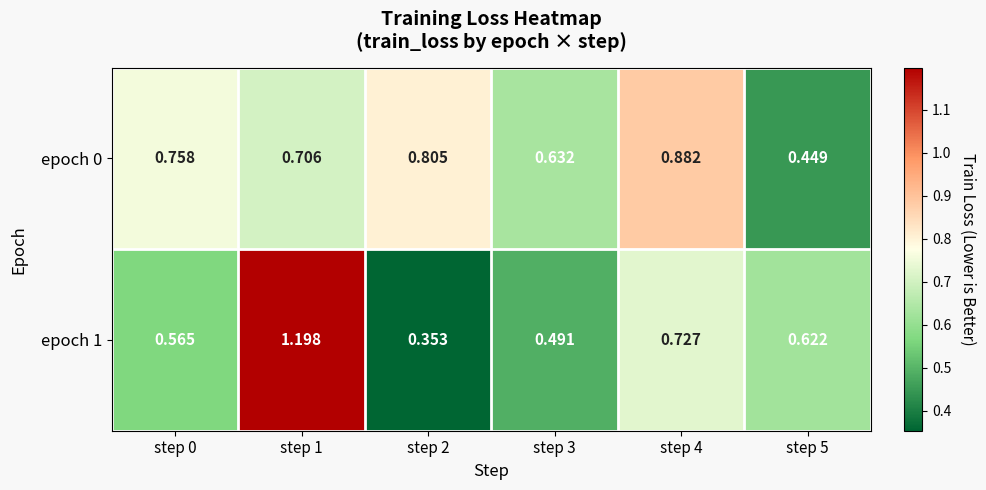

At which category is the sum across all series the highest?

step 1